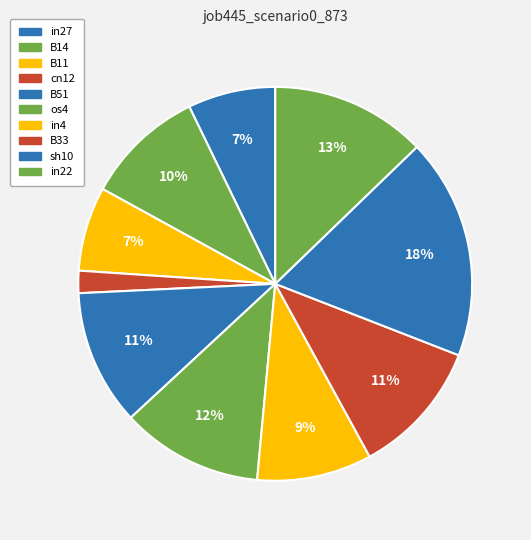

Does any single category account for the majority?

No